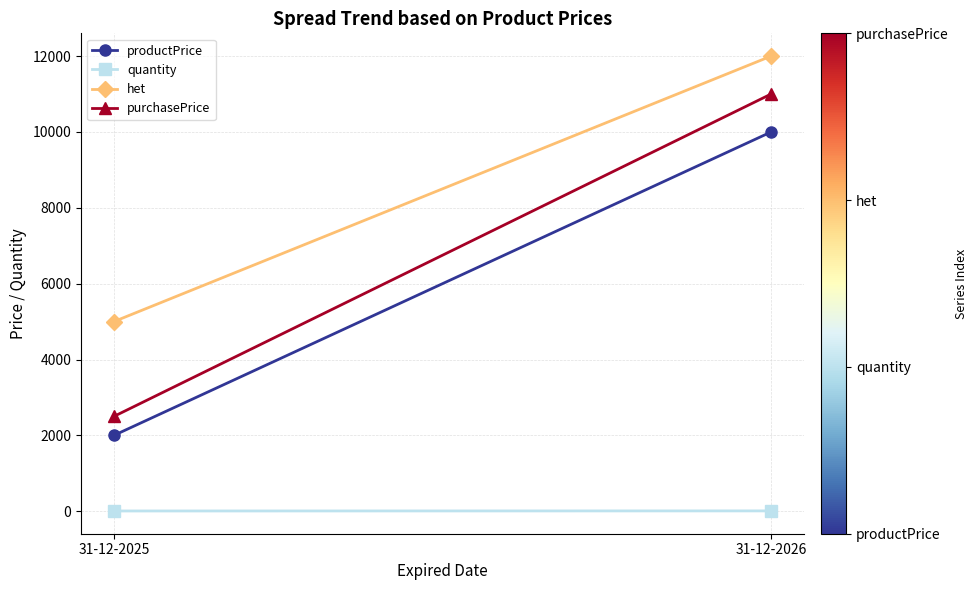

Rank the categories by productPrice value from lowest to highest.

31-12-2025, 31-12-2026